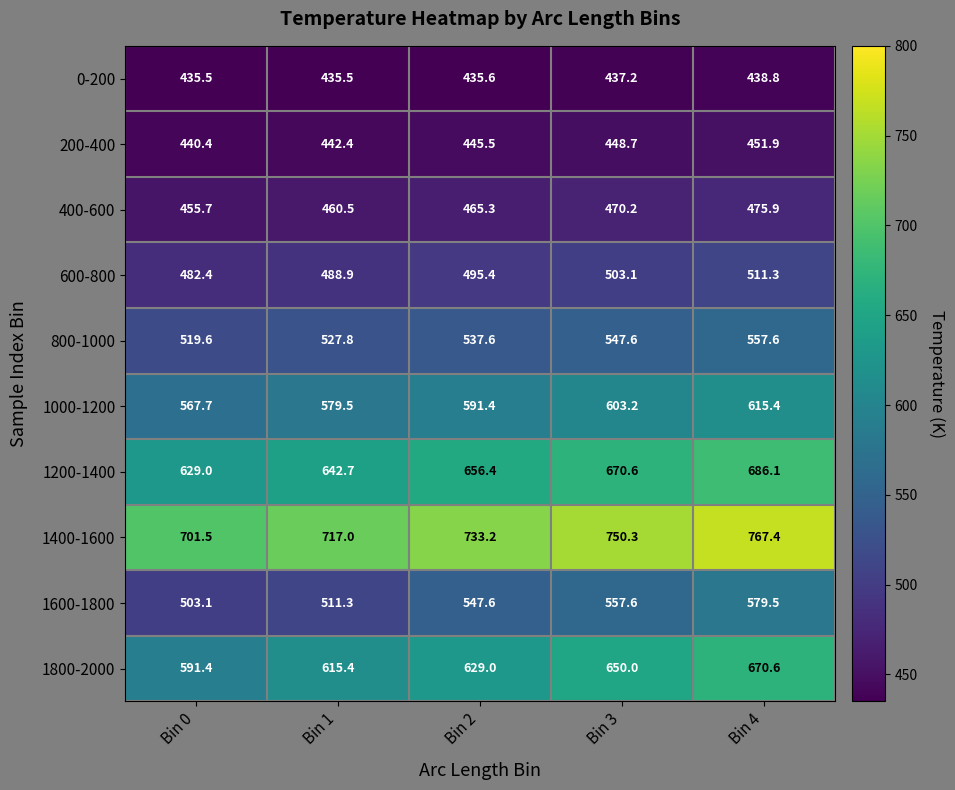

The 1800-2000 series shows 615.4 at Bin 1. True or false?

True